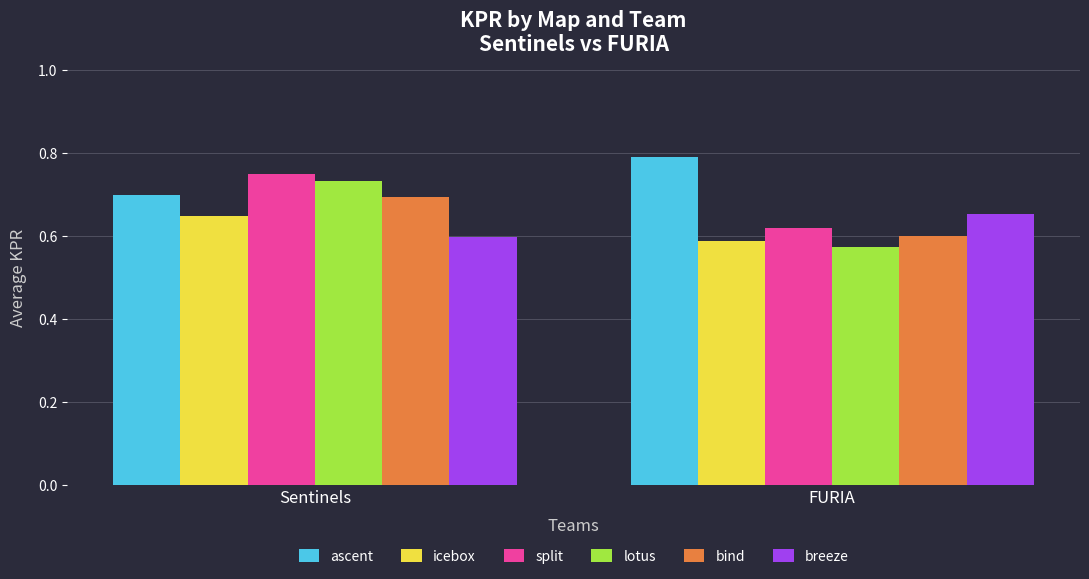

At how many categories does at least one series exceed 0?

2